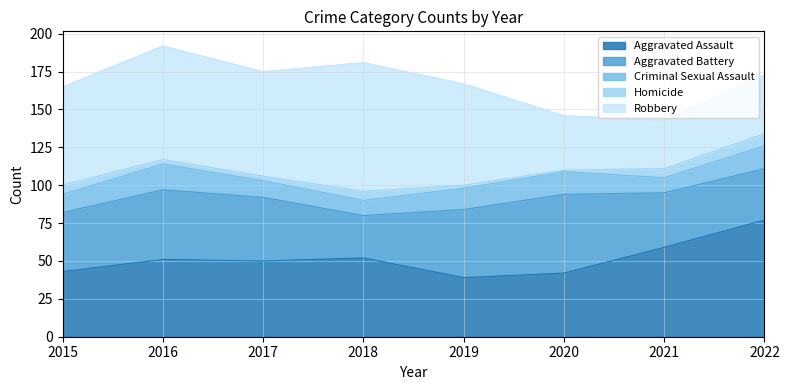

Does the chart have visible grid lines?

Yes